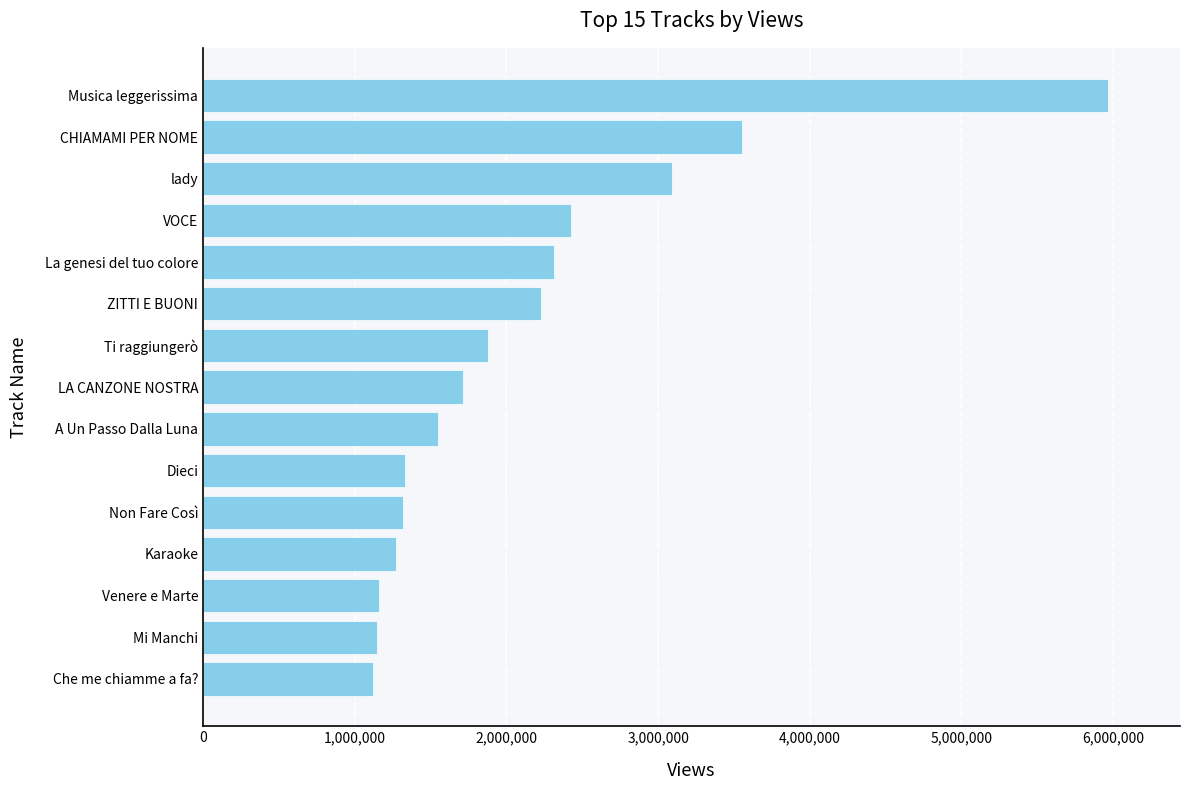

What is the sum of all values?

32063062